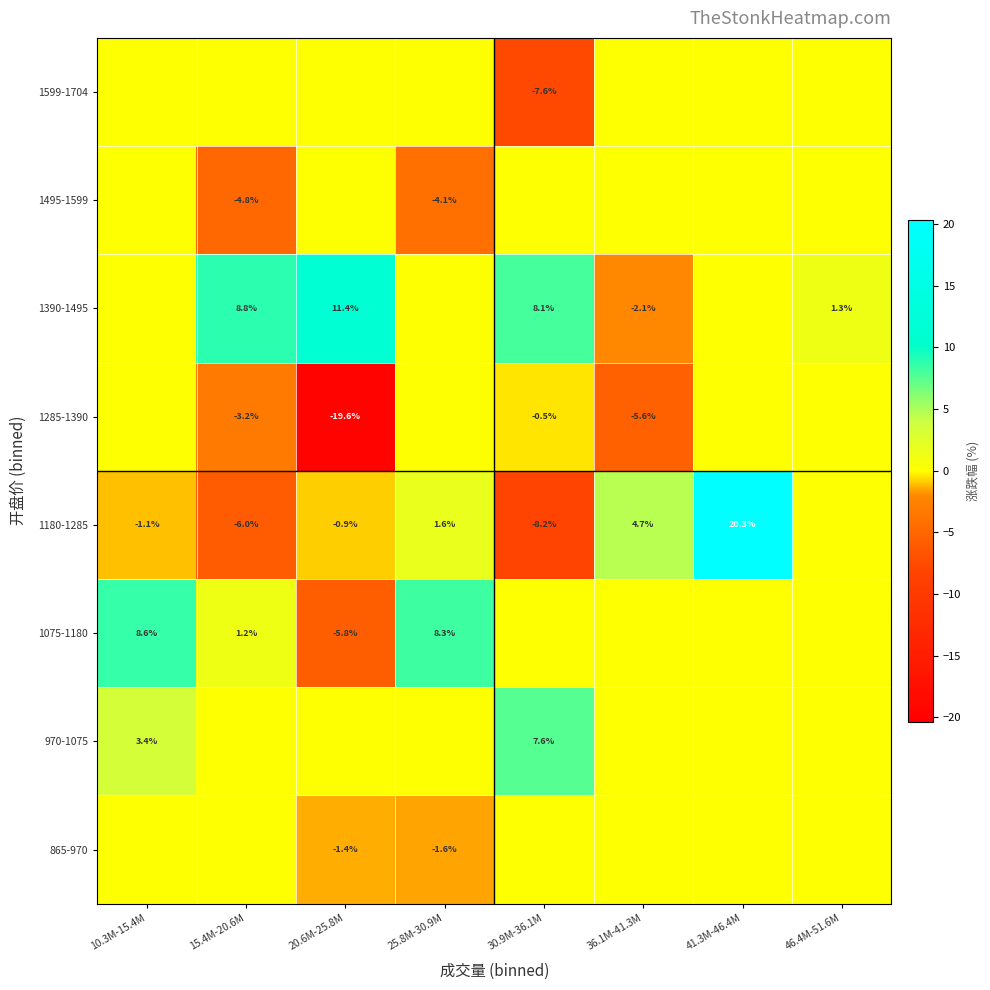

What is the sum of the 1180-1285 values at 10.3M-15.4M and 15.4M-20.6M?

-7.1